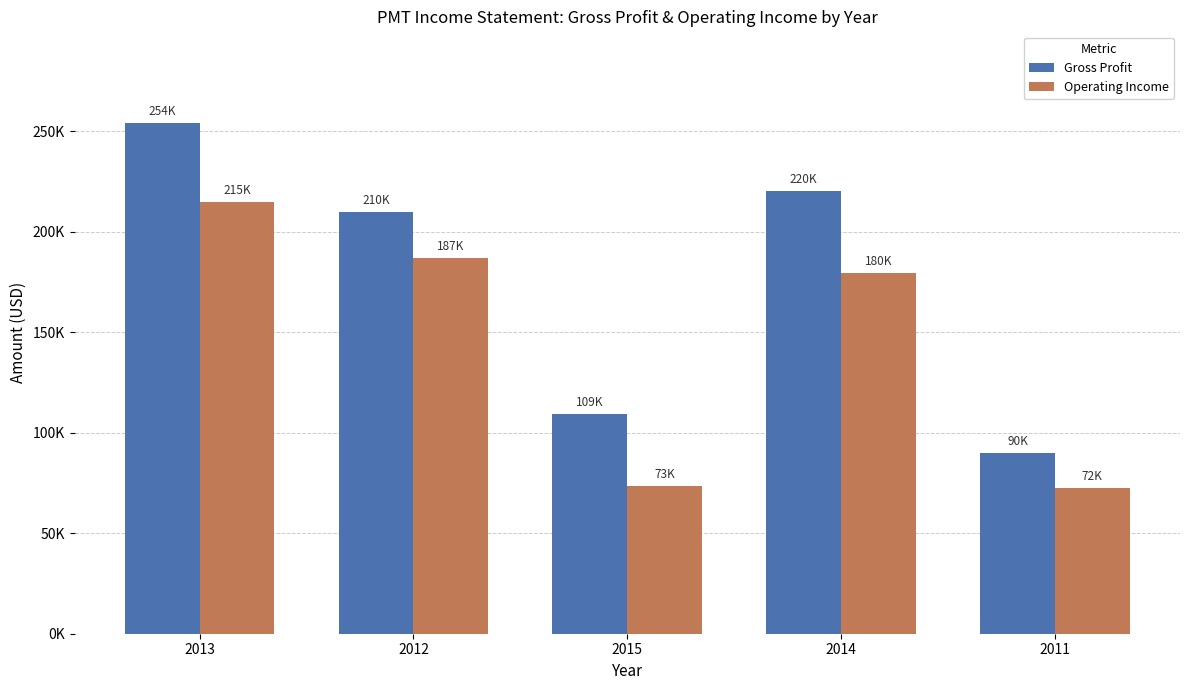

Is the value of Gross Profit at 2013 greater than the value of Operating Income at 2011?

Yes